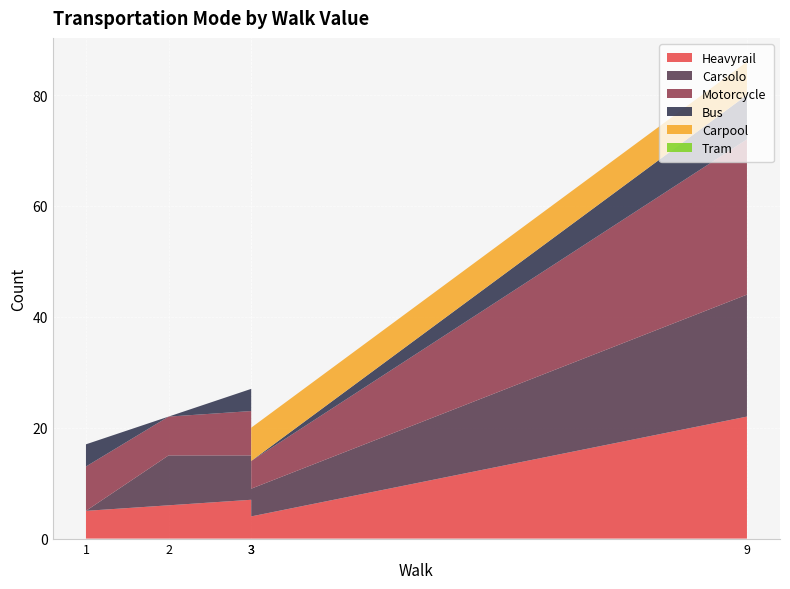

Reading left to right, extract all data points from this chart.

Heavyrail: 5	6	7	4	22
Carsolo: 0	9	8	5	22
Motorcycle: 8	7	8	5	28
Bus: 4	0	4	0	8
Carpool: 0	0	0	6	6
Tram: 0	0	0	0	0